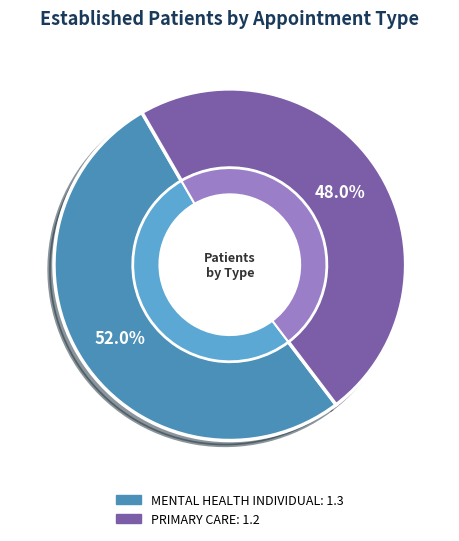

Count the number of slices in the pie.

2